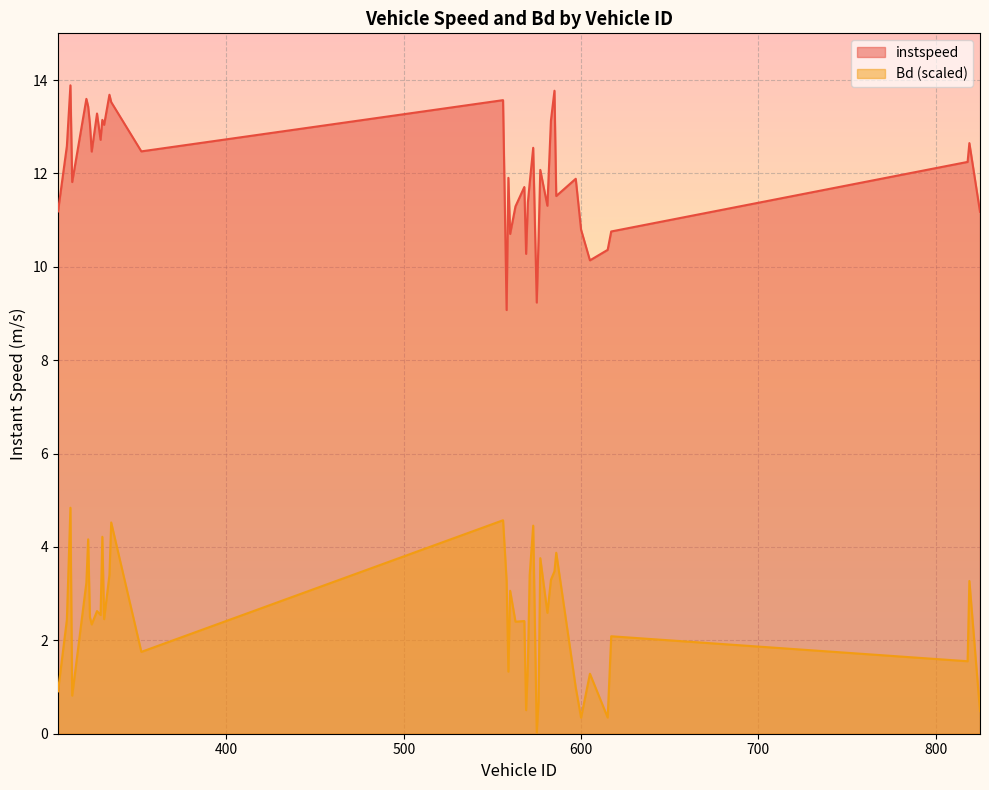

Count the number of categories in the chart.

40